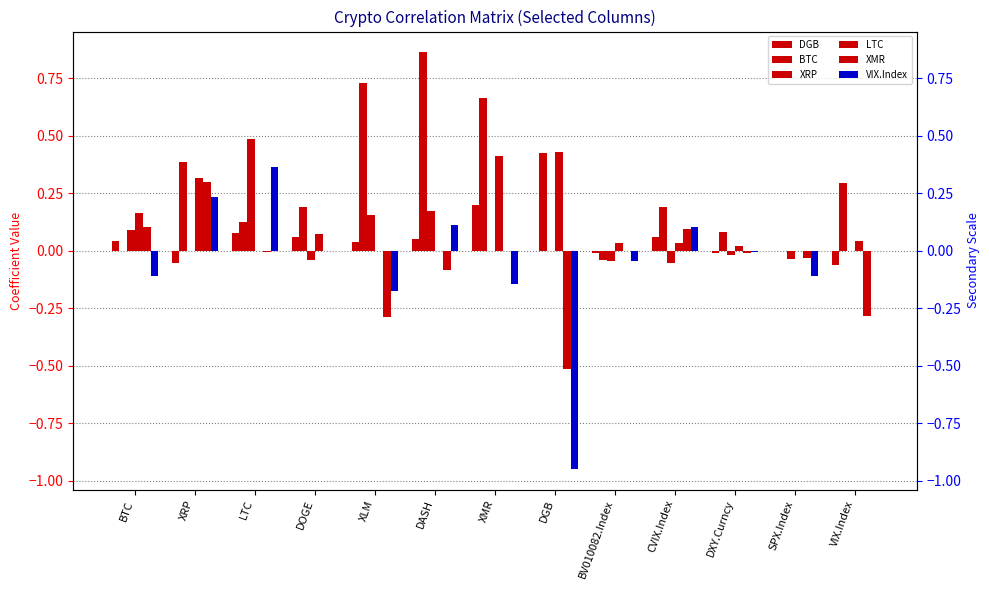

Where does the DGB series first go above 0?

BTC